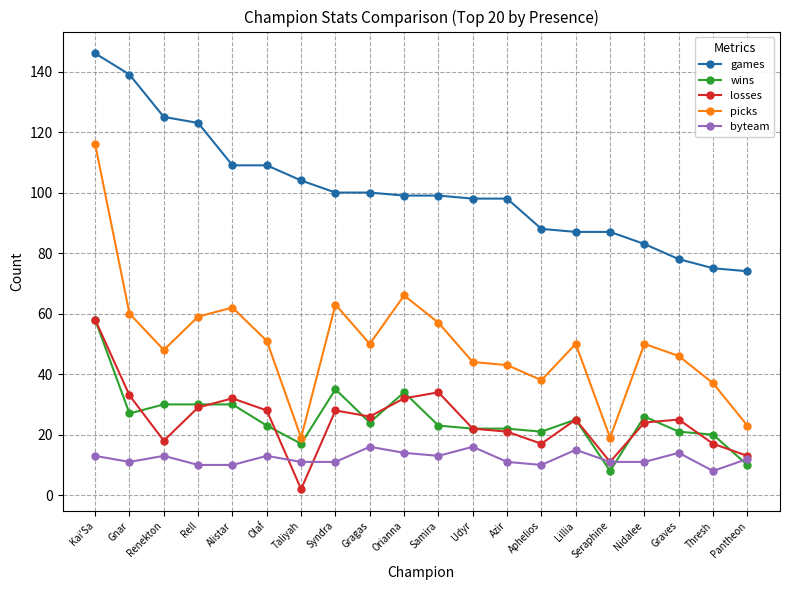

What is the label of the 20th point from the left?

Pantheon